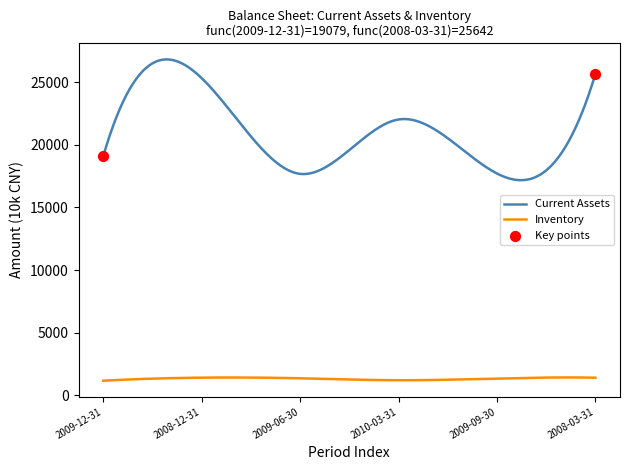

Which series has the largest total across all categories?

Current Assets